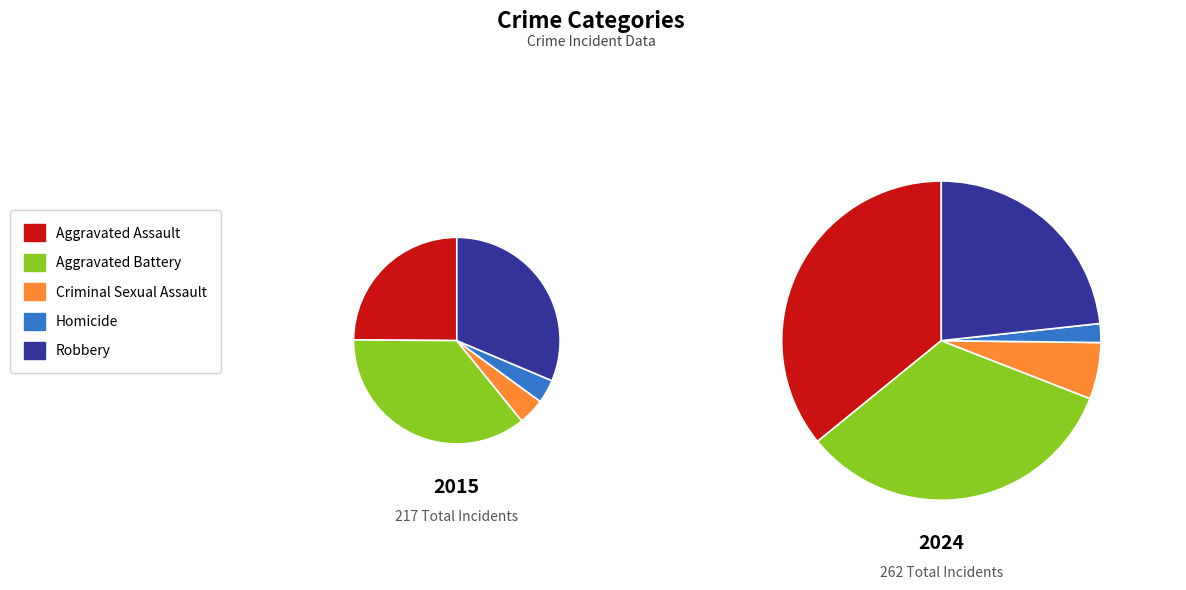

Between Aggravated Assault and Aggravated Battery, which is larger?

Aggravated Battery